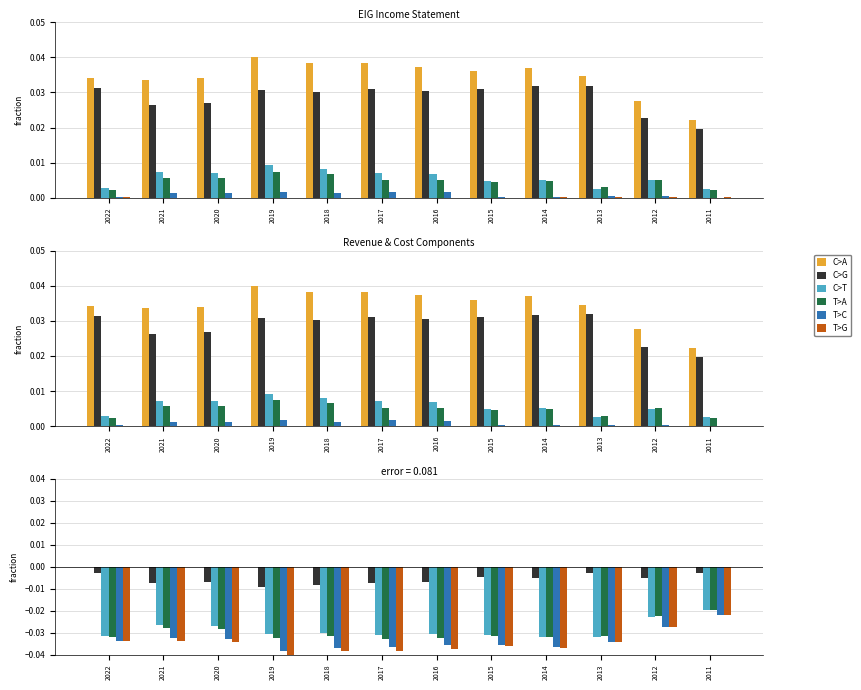

Between 2022 and 2012, which series saw the biggest shift?

T>A